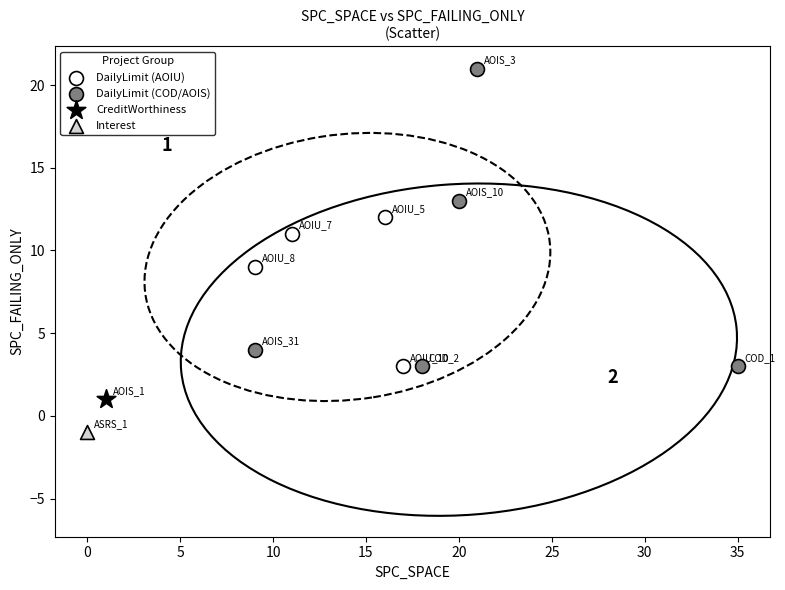

Which series reaches the minimum Y coordinate?

Interest